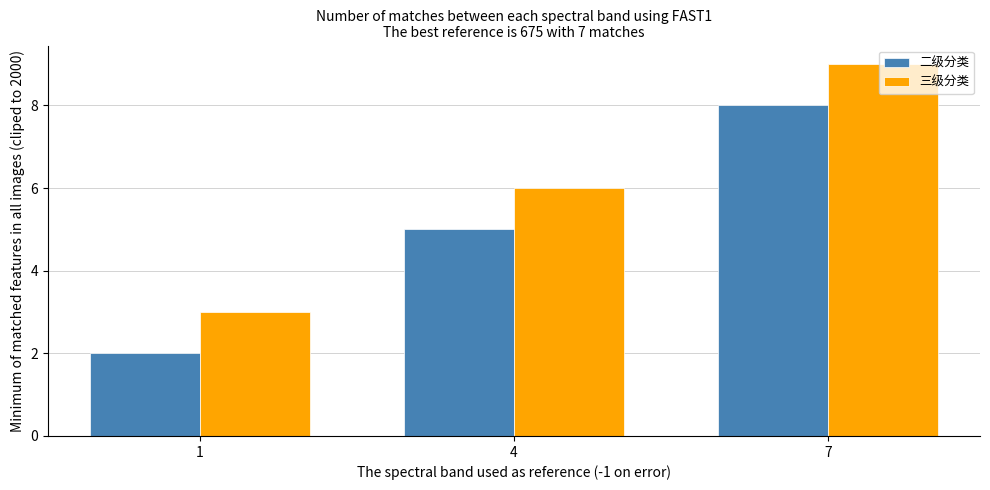

Does the chart contain any negative values?

No